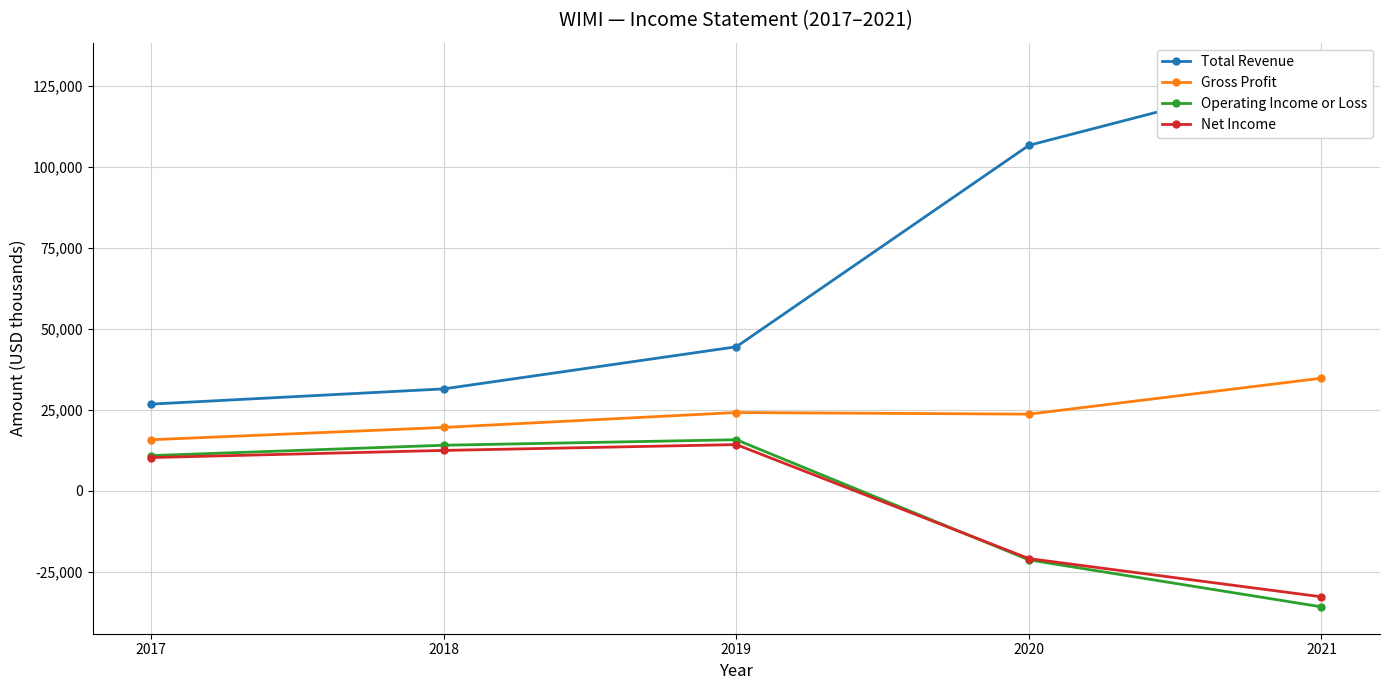

Is the value of Total Revenue at 2021 greater than the value of Gross Profit at 2018?

Yes